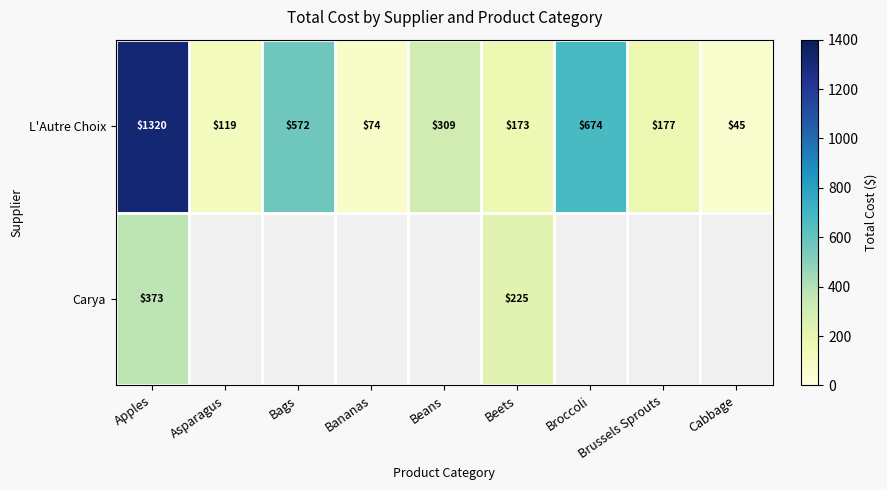

How many data points in L'Autre Choix are less than 177?

4